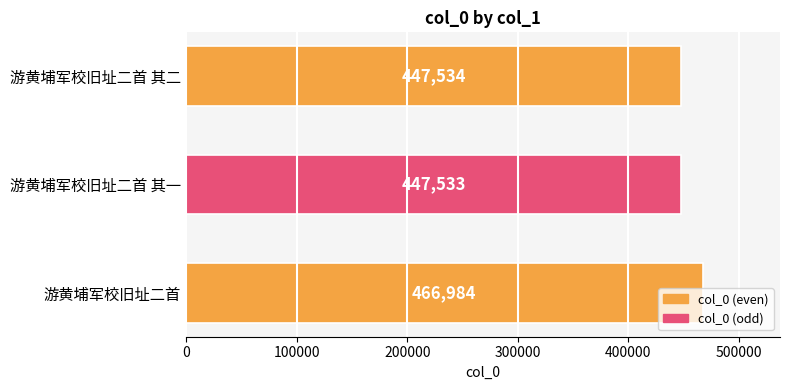

How many series are shown in this chart?

1